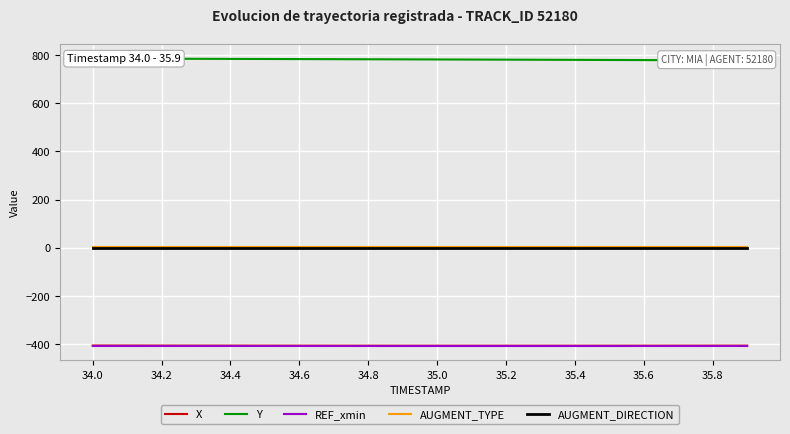

True or false: X and AUGMENT_DIRECTION cross at least once.

False